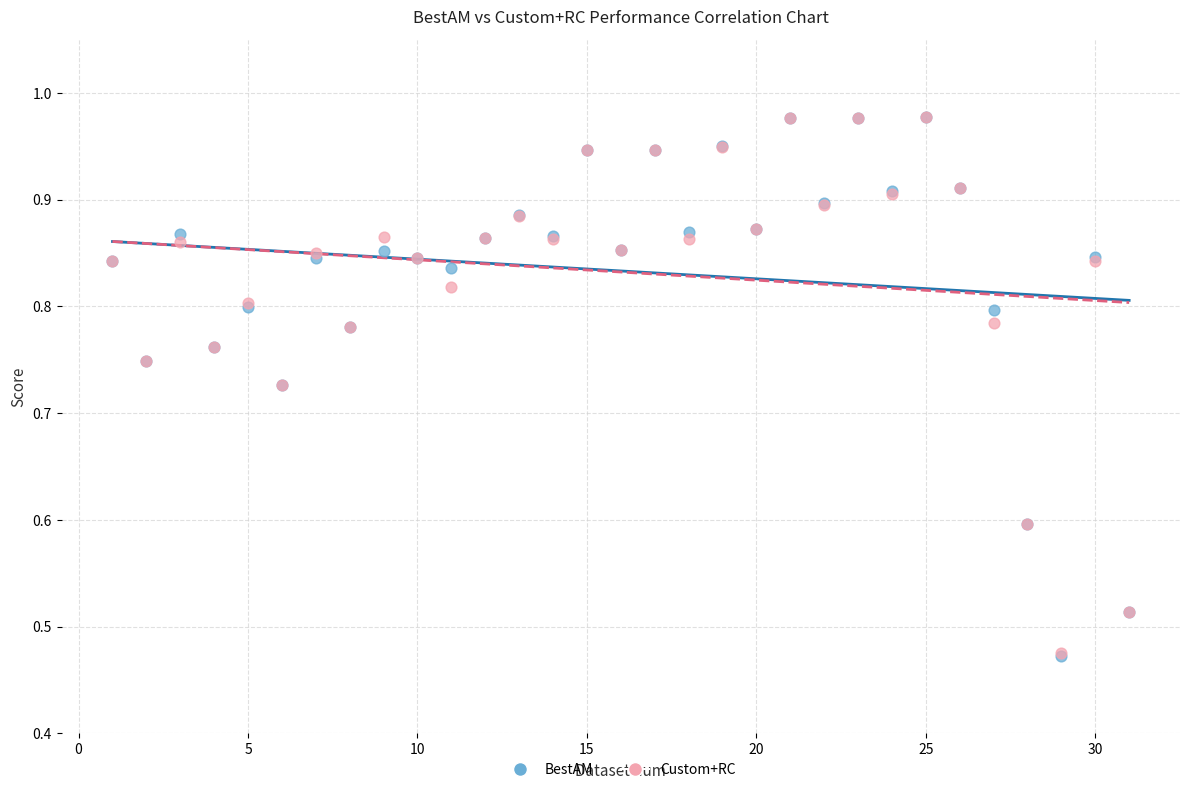

Which series has the largest Y range (max minus min)?

BestAM